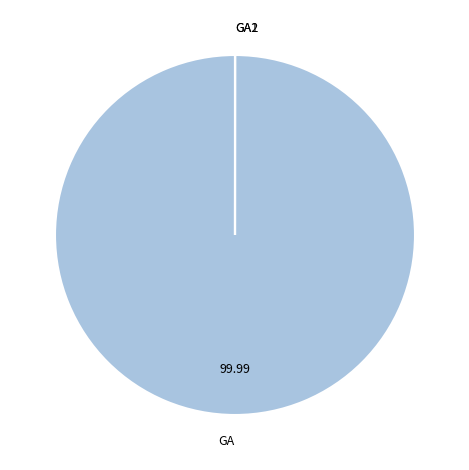

Does GA account for over 50% of the chart?

Yes